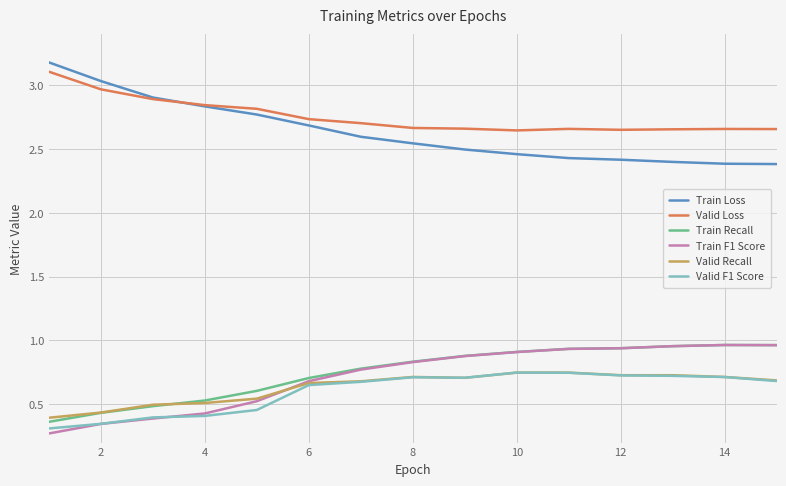

What is the greatest value displayed?

3.2